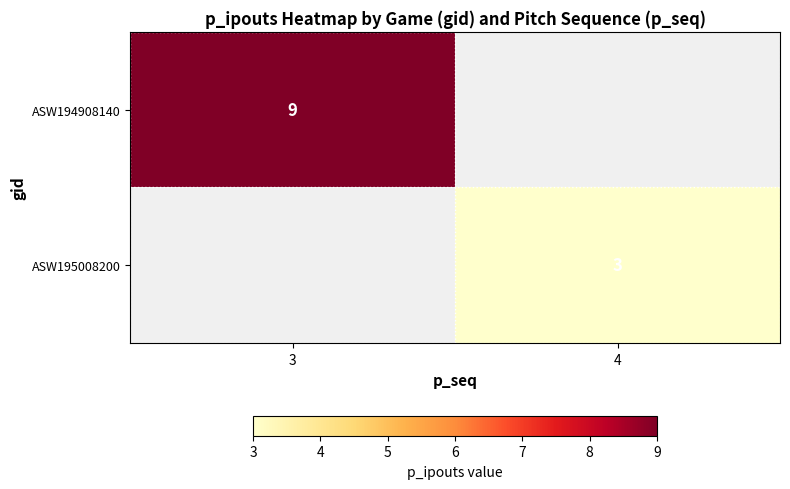

The value of ASW194908140 at 3 is 9. True or false?

True